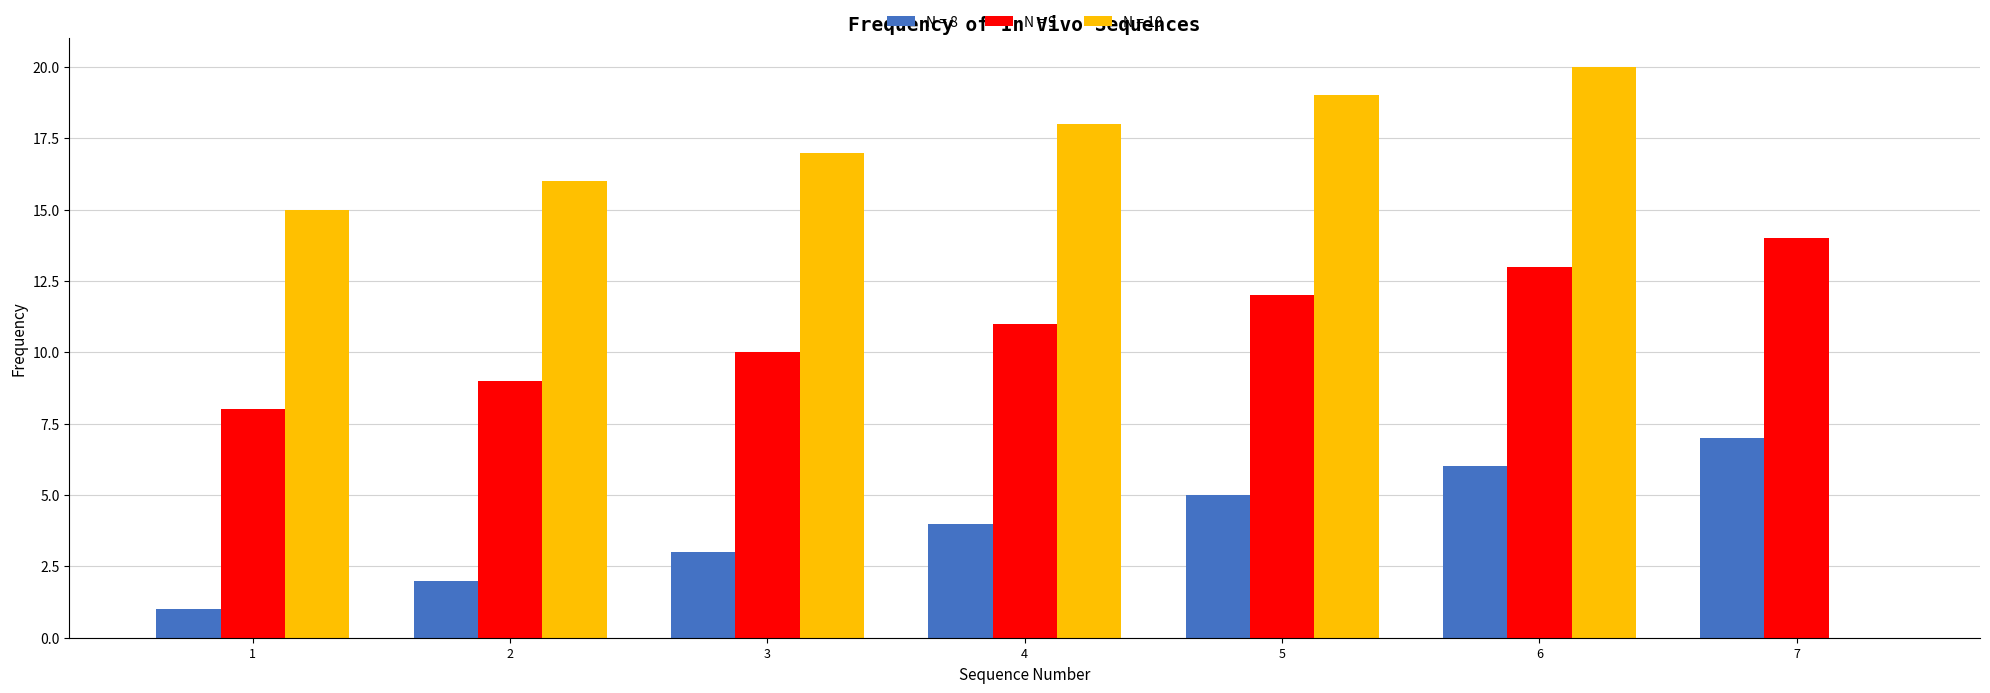

Is the value of N = 9 at 6 greater than the value of N = 8 at 6?

Yes